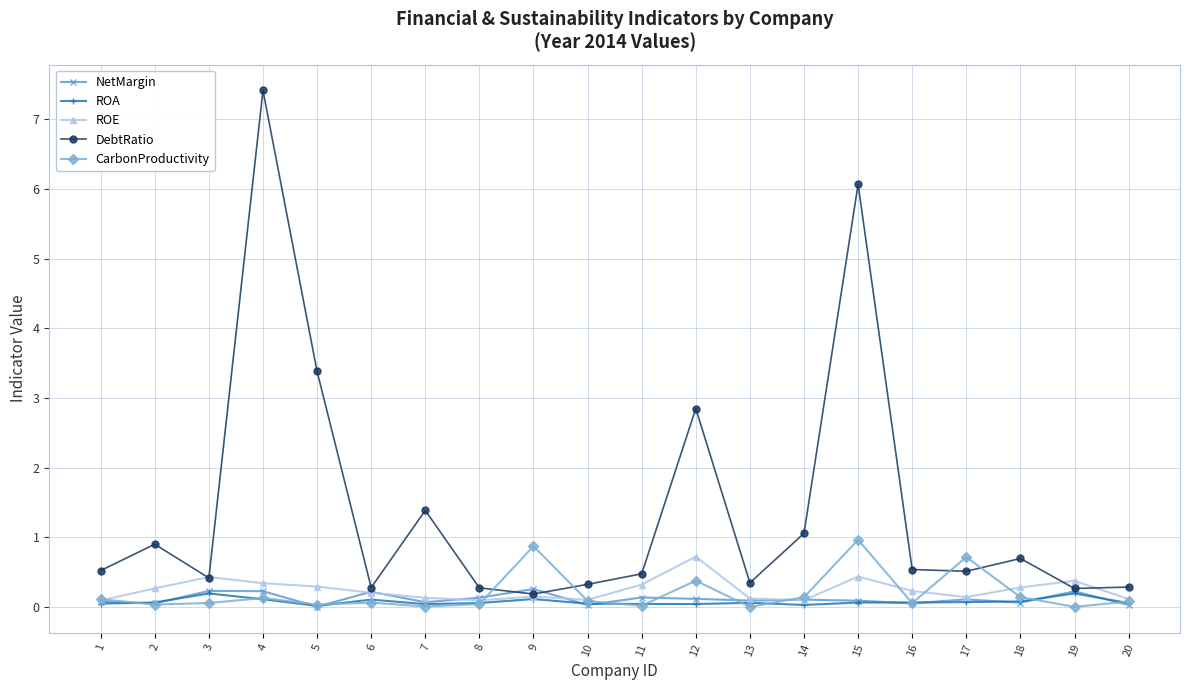

How many lines are shown in the chart?

5